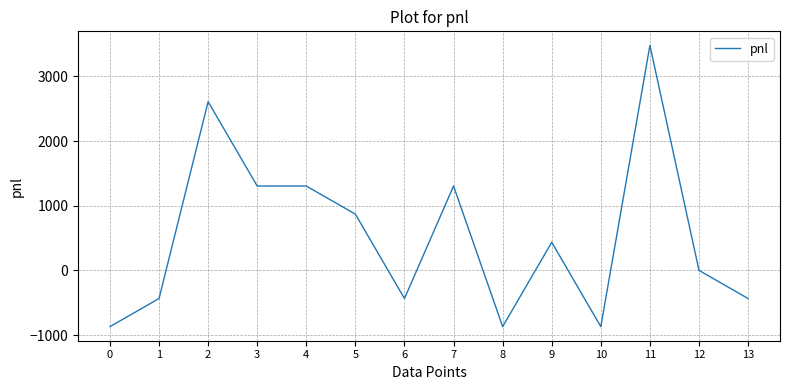

What is the ratio of the value at 3 to the value at 4?

1.0